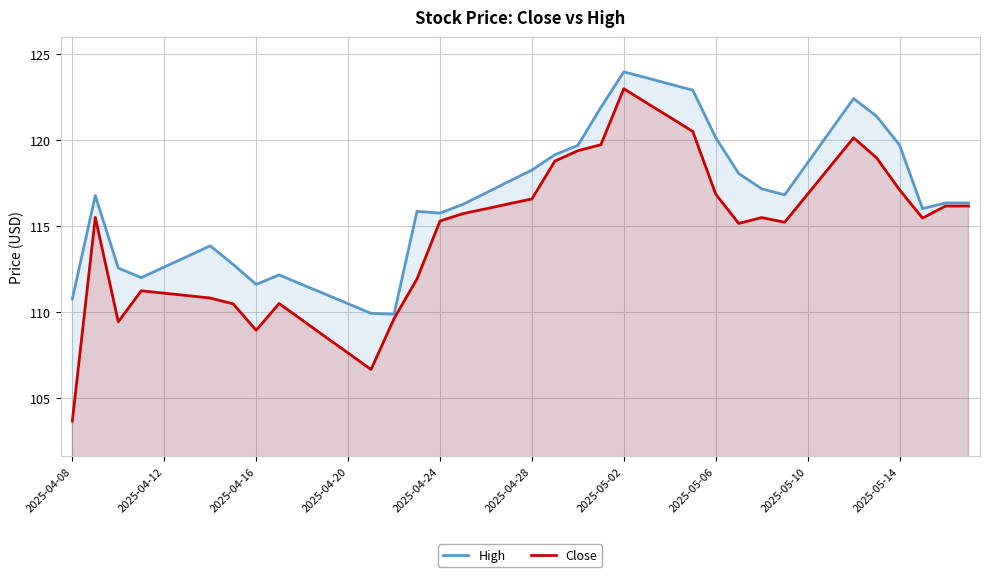

What is the total value across all series at 2025-05-14?

236.8